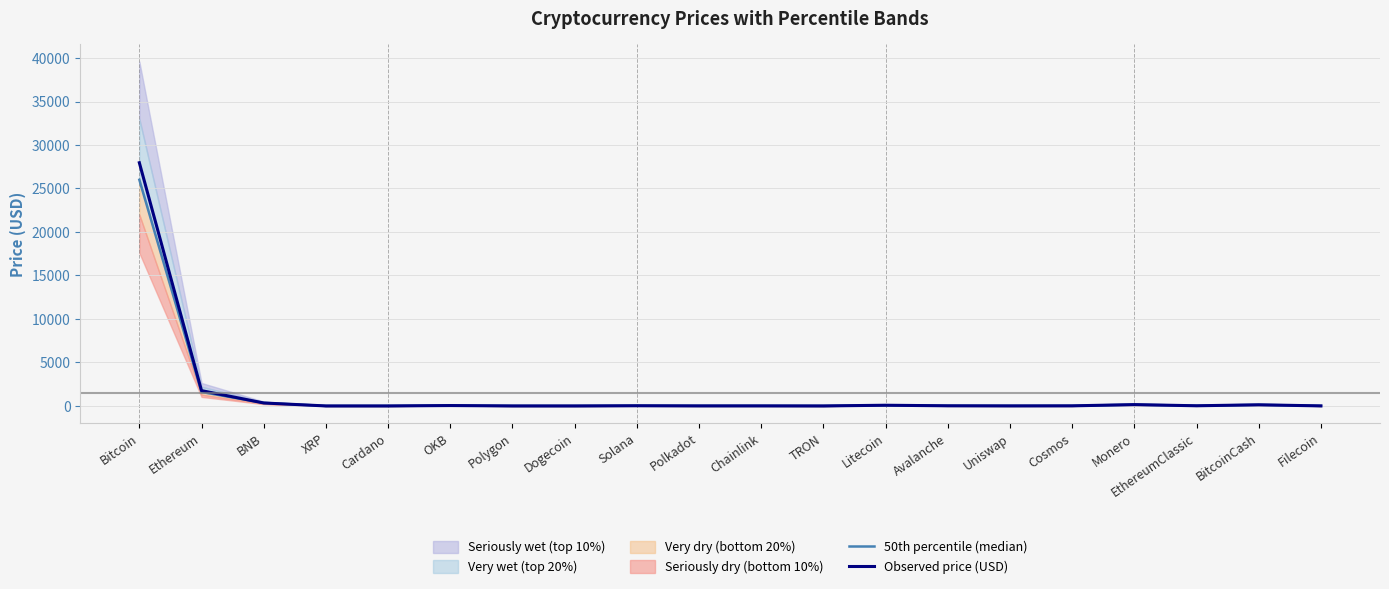

What is the value of the 50th percentile (median) point at the 1st from the left?

26000.0